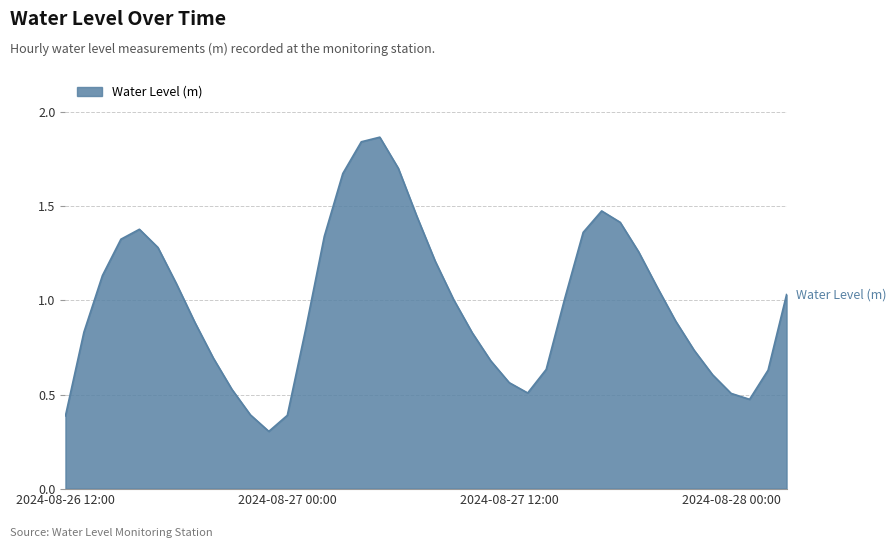

What is the smallest value displayed?

0.3